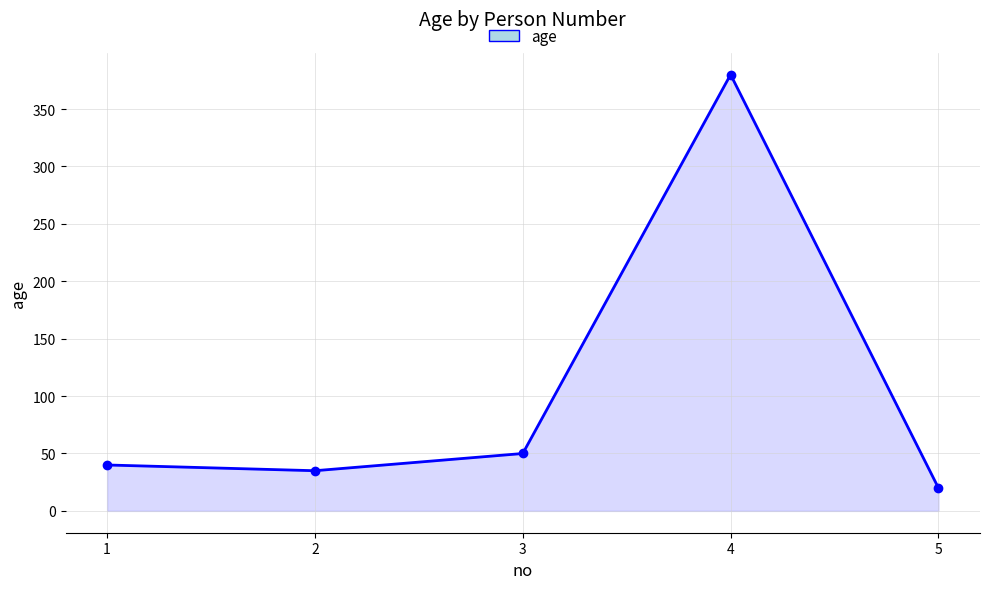

List the labels in order of value, smallest first.

5, 2, 1, 3, 4